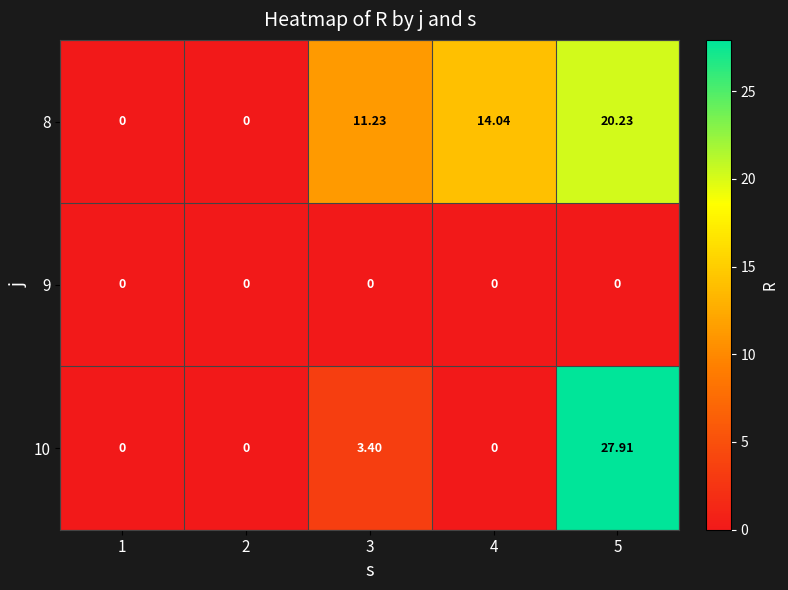

Reading left to right, extract all data points from this chart.

8: 1=0.0	2=0.0	3=11.2	4=14.0	5=20.2
9: 1=0.0	2=0.0	3=0.0	4=0.0	5=0.0
10: 1=0.0	2=0.0	3=3.4	4=0.0	5=27.9